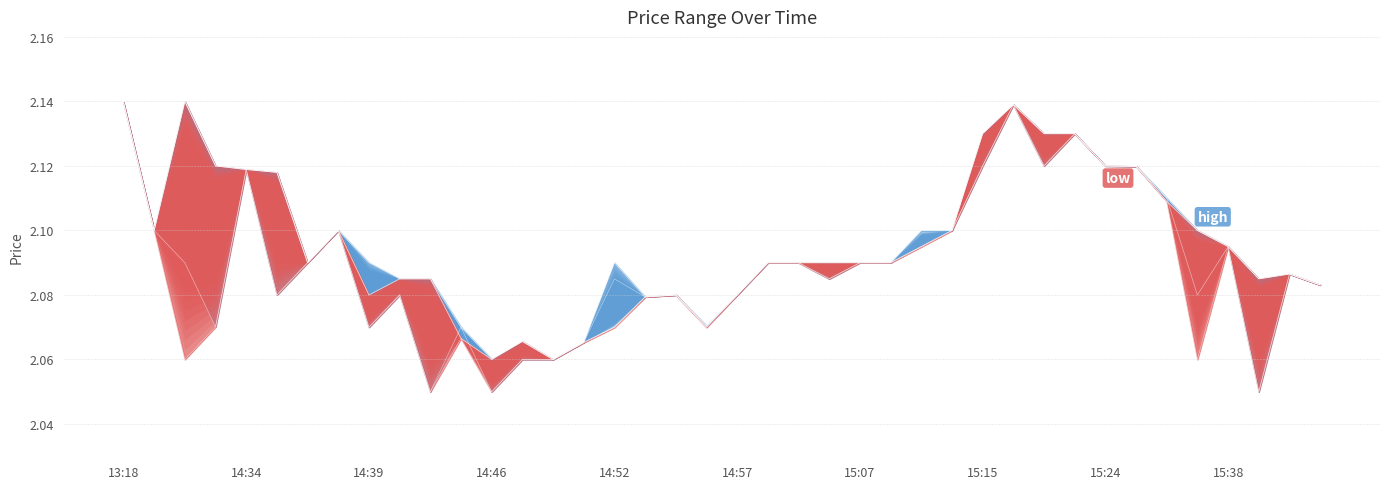

At which category does close reach its first local valley?

2023-11-27 14:32